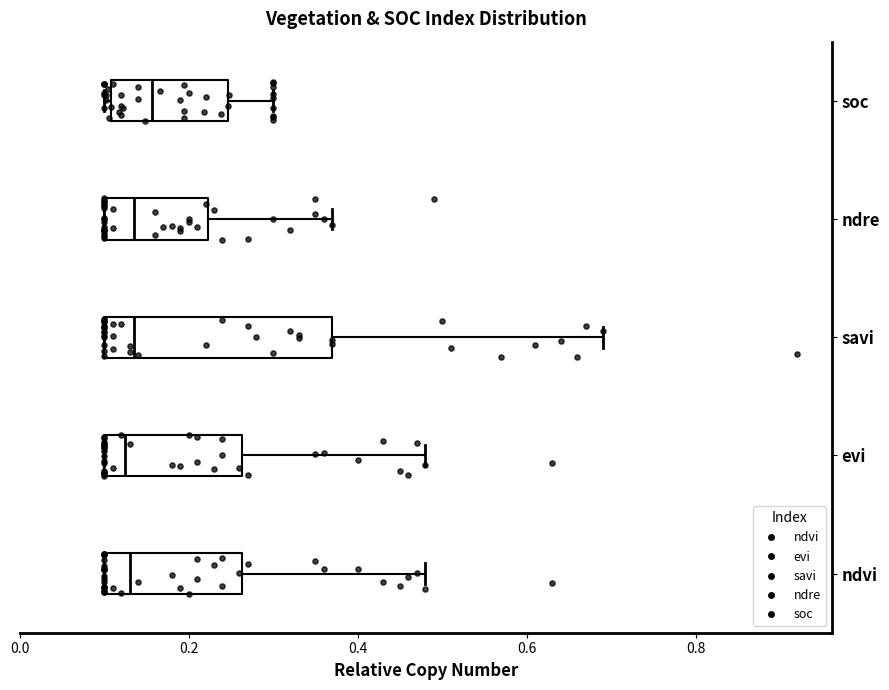

Reading bottom to top, read every box against the x-axis: the position of its median line, the range the box covers, and the ends of its whiskers. The values are not printed on the chart, so give them approximately, as read against the axis.

ndvi: median 0.14, box 0.10 to 0.26, whiskers 0.10 to 0.48
evi: median 0.12, box 0.10 to 0.26, whiskers 0.10 to 0.48
savi: median 0.14, box 0.10 to 0.38, whiskers 0.10 to 0.70
ndre: median 0.14, box 0.10 to 0.22, whiskers 0.10 to 0.38
soc: median 0.16, box 0.10 to 0.24, whiskers 0.10 (just left of the box's left edge) to 0.30